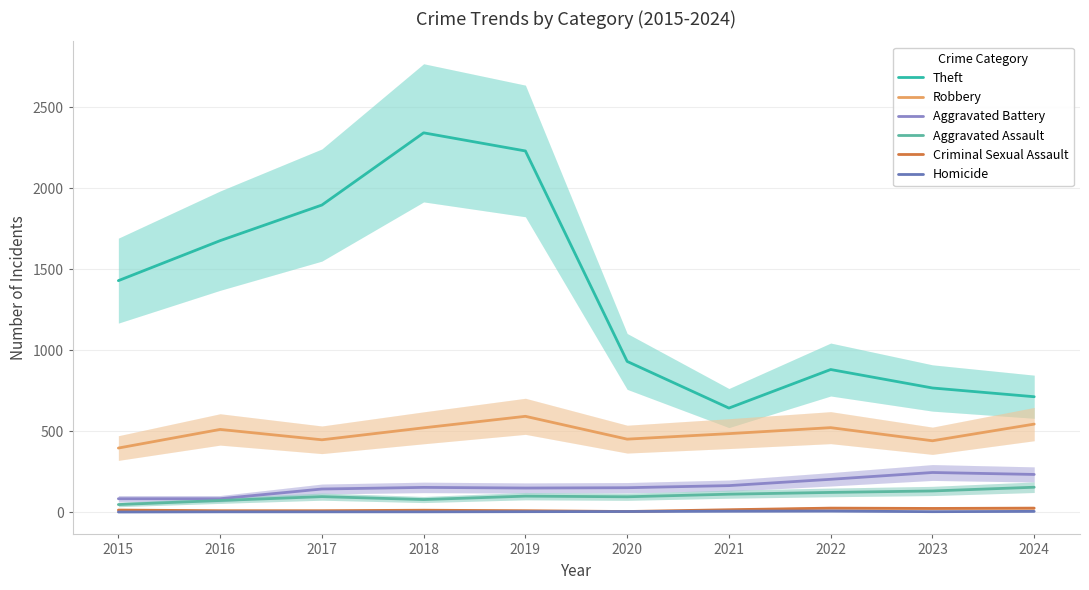

What are all the series names shown in the legend?

Theft, Robbery, Aggravated Battery, Aggravated Assault, Criminal Sexual Assault, Homicide